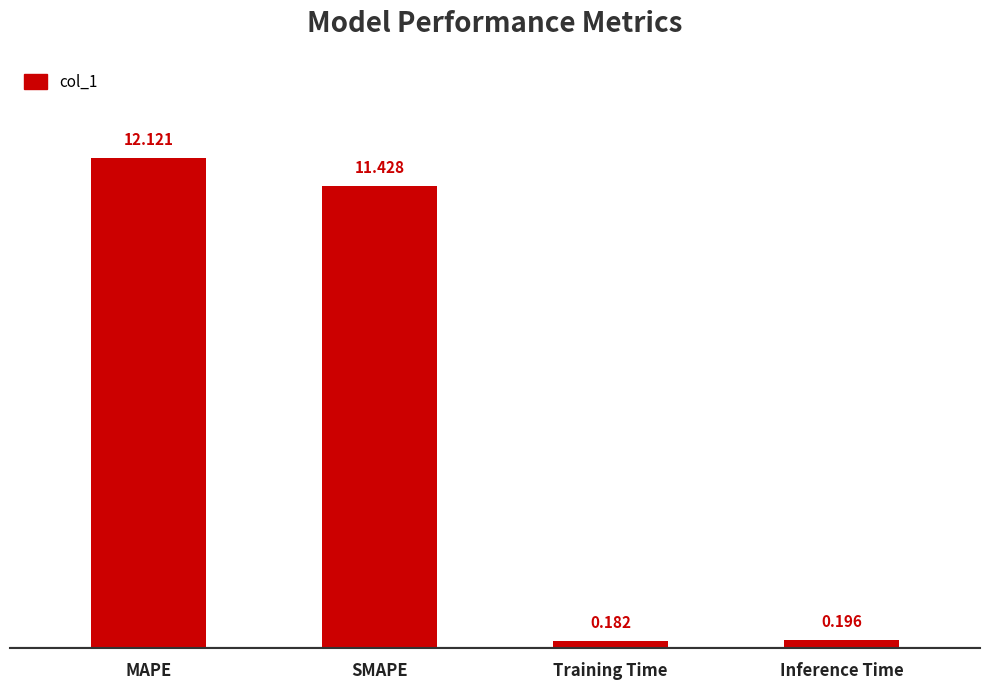

How many values are below 11?

2